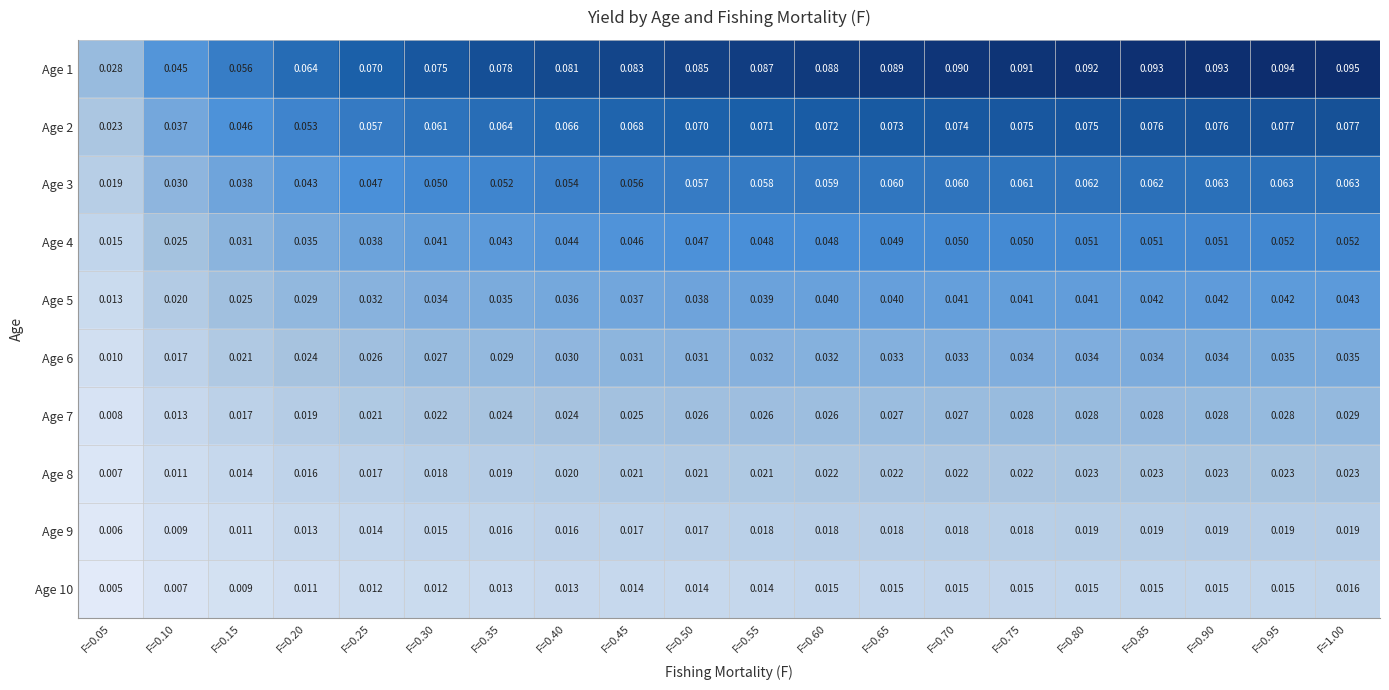

Is the value of Age 8 at F=0.20 greater than the value of Age 4 at F=0.25?

No